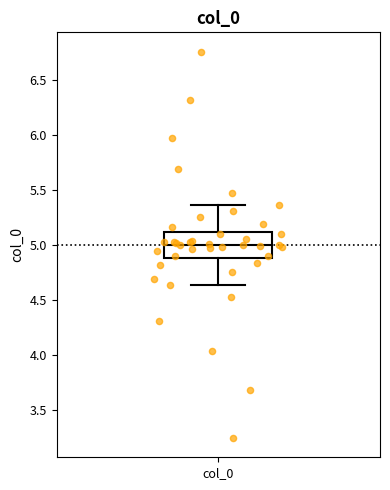

Read this box plot against the y-axis: the position of the median line, the range covered by the box, and the ends of both whiskers. The values are not printed on the chart, so give them approximately, as read against the axis.

median 5.00, box 4.90 to 5.10, whiskers 4.65 to 5.35